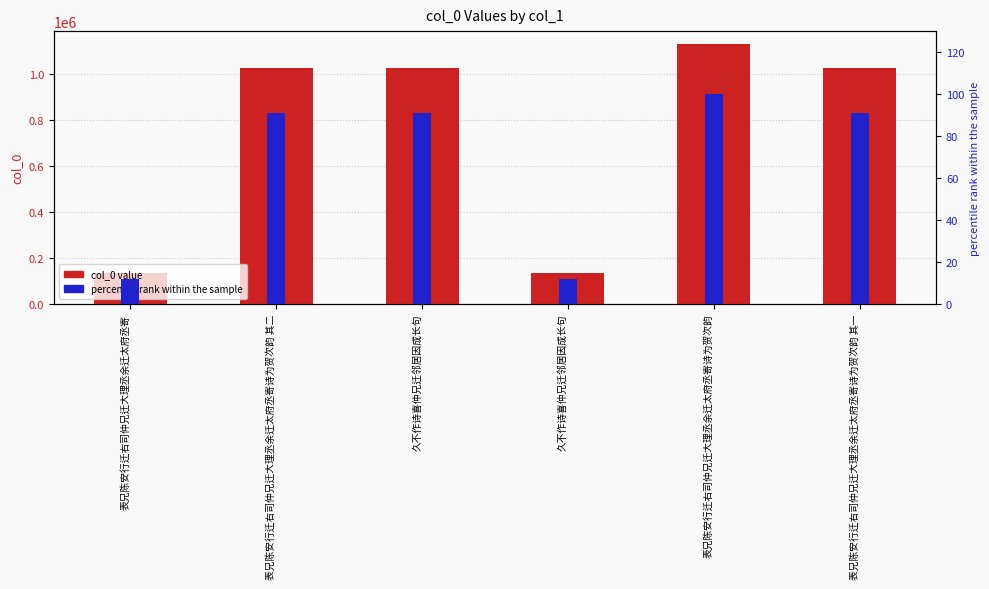

How many data points in col_0 are less than 1027676?

3